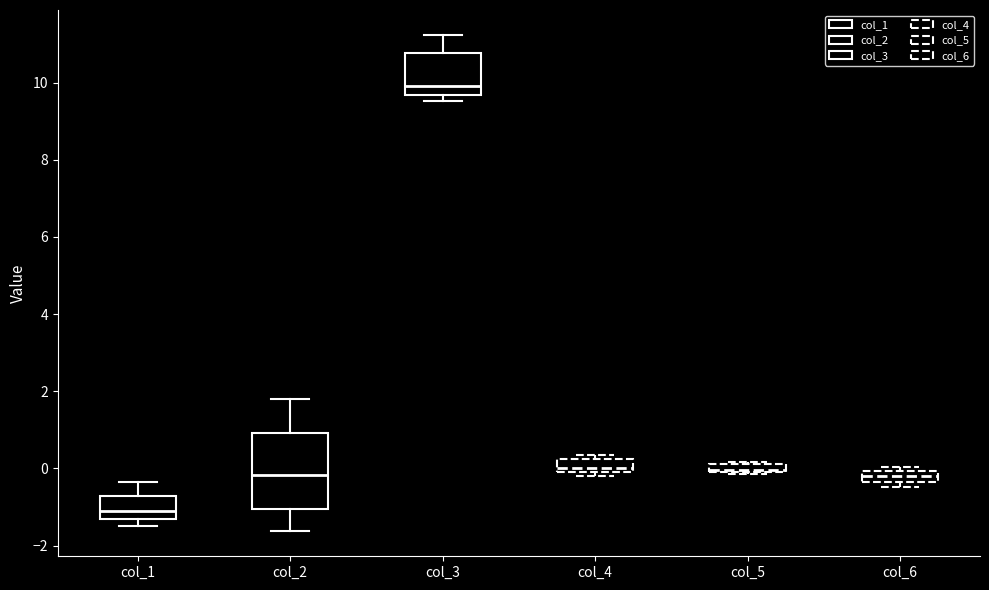

Comparing the boxes themselves (not the whiskers), which one is the tallest?

col_2